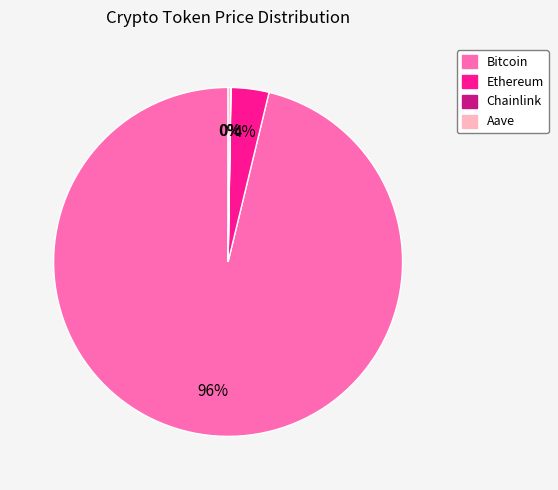

Is it true that Bitcoin is 96% of the pie?

True